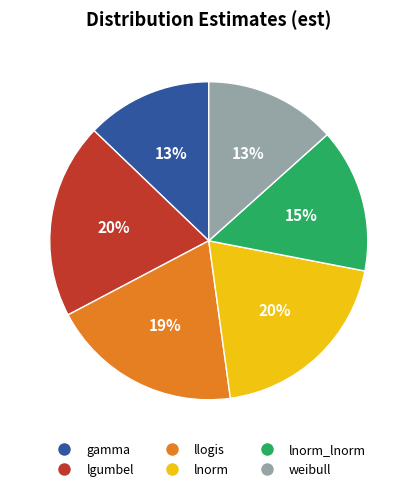

Is there any slice that represents more than half of the pie?

No